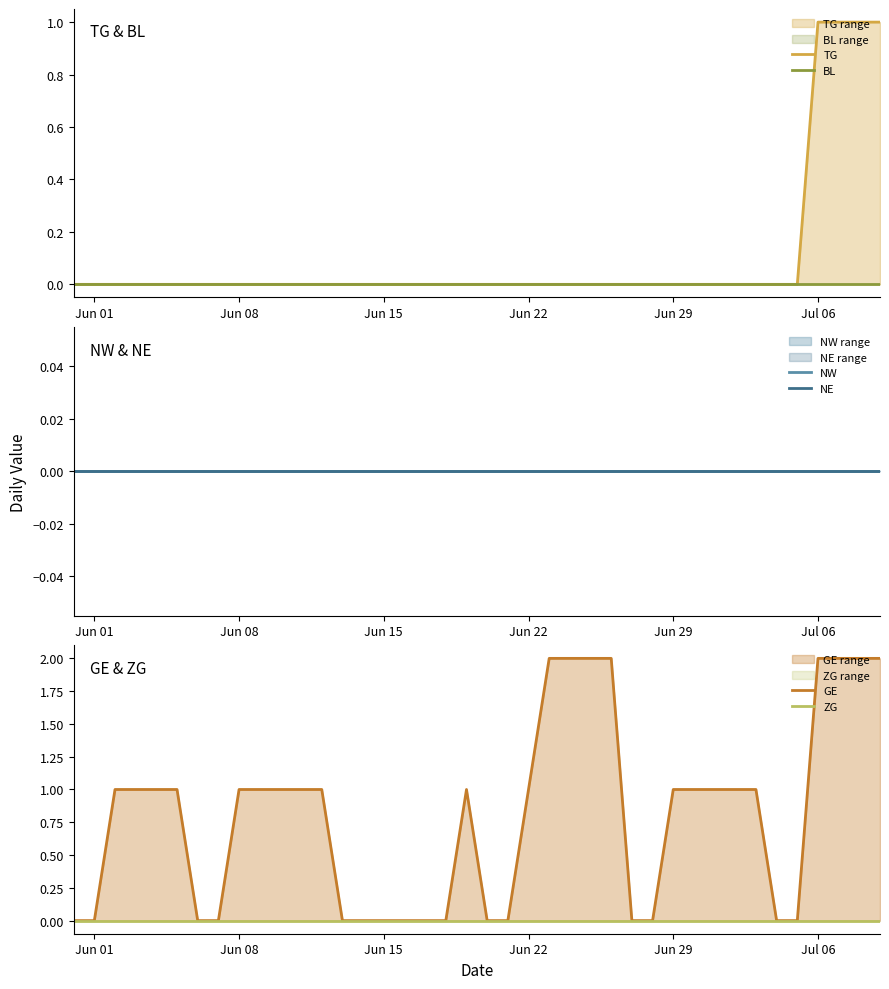

How many lines are shown in the chart?

6